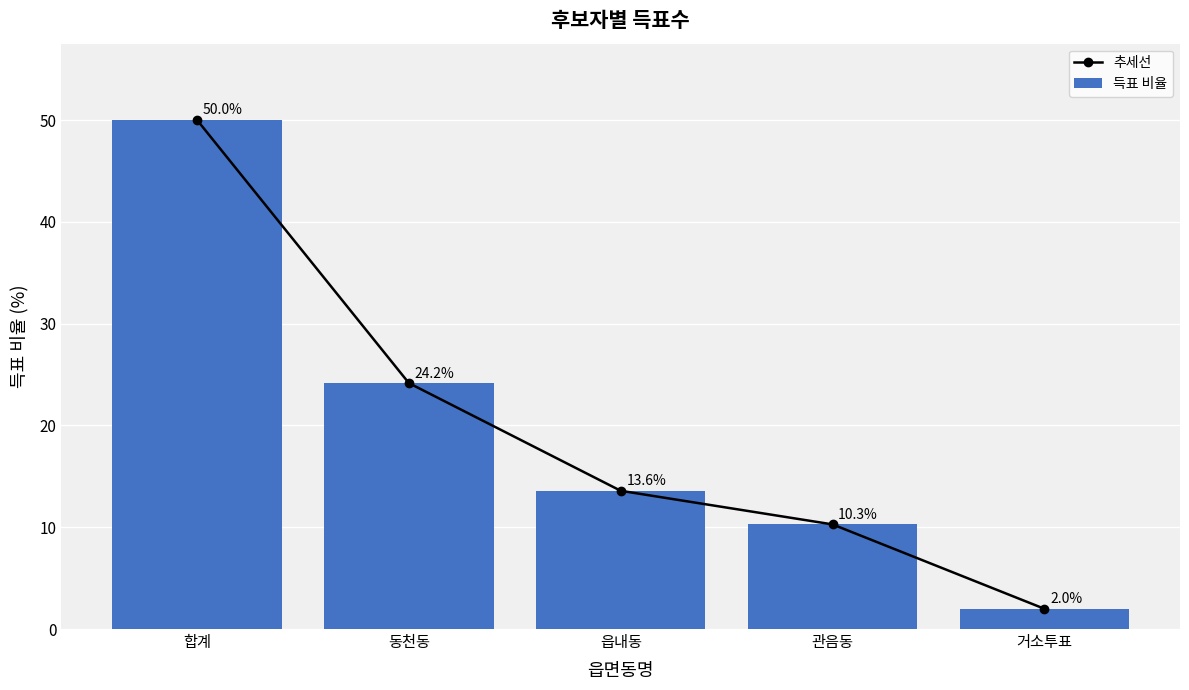

How many groups of bars are there?

5